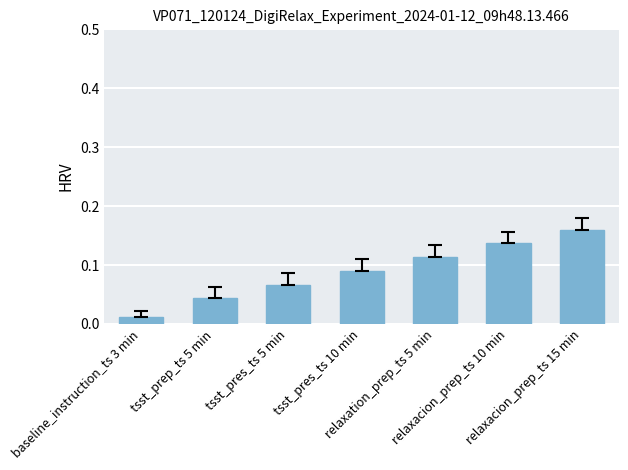

Are the bars horizontal?

No